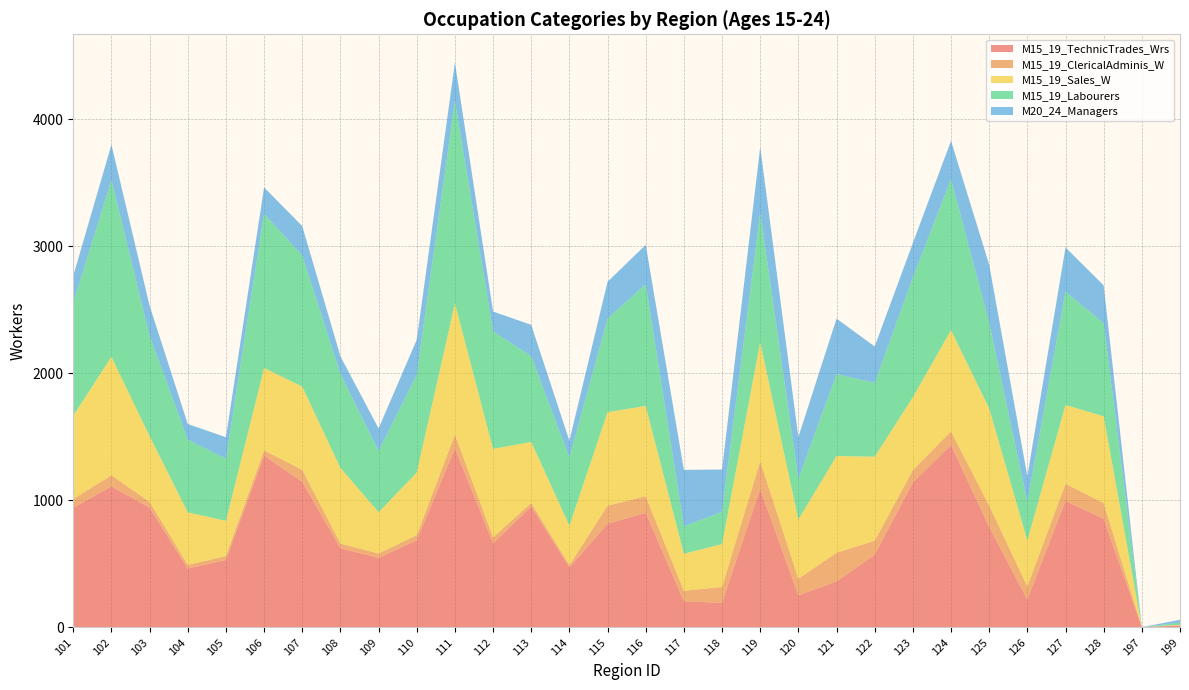

Reading right to left, list all the values displayed in this chart.

M15_19_TechnicTrades_Wrs: 199=15	197=3	128=855	127=996	126=220	125=790	124=1436	123=1141	122=572	121=362	120=253	119=1089	118=193	117=207	116=902	115=816	114=473	113=952	112=662	111=1409	110=686	109=548	108=623	107=1146	106=1353	105=531	104=464	103=942	102=1111	101=941
M15_19_ClericalAdminis_W: 199=3	197=0	128=123	127=135	126=103	125=168	124=107	123=97	122=111	121=226	120=130	119=219	118=126	117=81	116=131	115=142	114=18	113=27	112=48	111=108	110=40	109=34	108=38	107=94	106=41	105=30	104=29	103=46	102=86	101=70
M15_19_Sales_W: 199=3	197=0	128=683	127=620	126=361	125=765	124=796	123=574	122=661	121=761	120=467	119=937	118=337	117=292	116=710	115=736	114=310	113=481	112=695	111=1033	110=493	109=325	108=595	107=655	106=648	105=278	104=413	103=517	102=933	101=656
M15_19_Labourers: 199=17	197=0	128=733	127=891	126=305	125=673	124=1189	123=941	122=580	121=645	120=318	119=1019	118=254	117=216	116=958	115=735	114=535	113=674	112=925	111=1592	110=770	109=481	108=739	107=1031	106=1214	105=489	104=572	103=791	102=1390	101=888
M20_24_Managers: 199=22	197=0	128=298	127=348	126=201	125=458	124=301	123=272	122=287	121=436	120=330	119=516	118=333	117=444	116=310	115=291	114=133	113=247	112=156	111=303	110=275	109=178	108=139	107=232	106=207	105=169	104=123	103=236	102=279	101=212